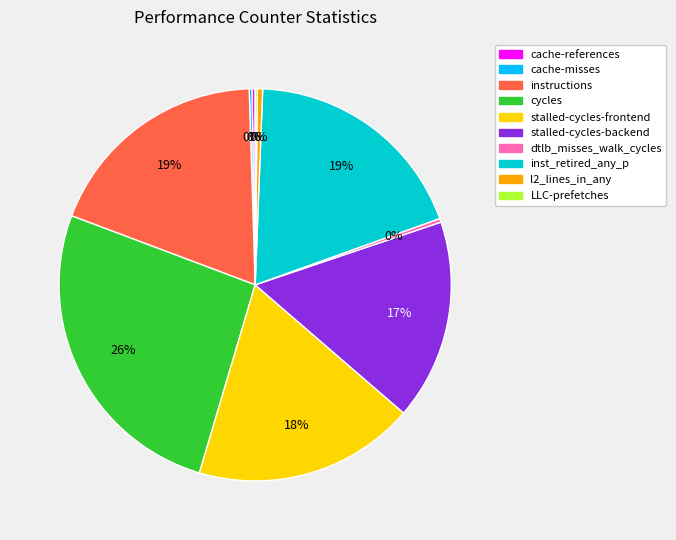

Does stalled-cycles-frontend account for over 50% of the chart?

No